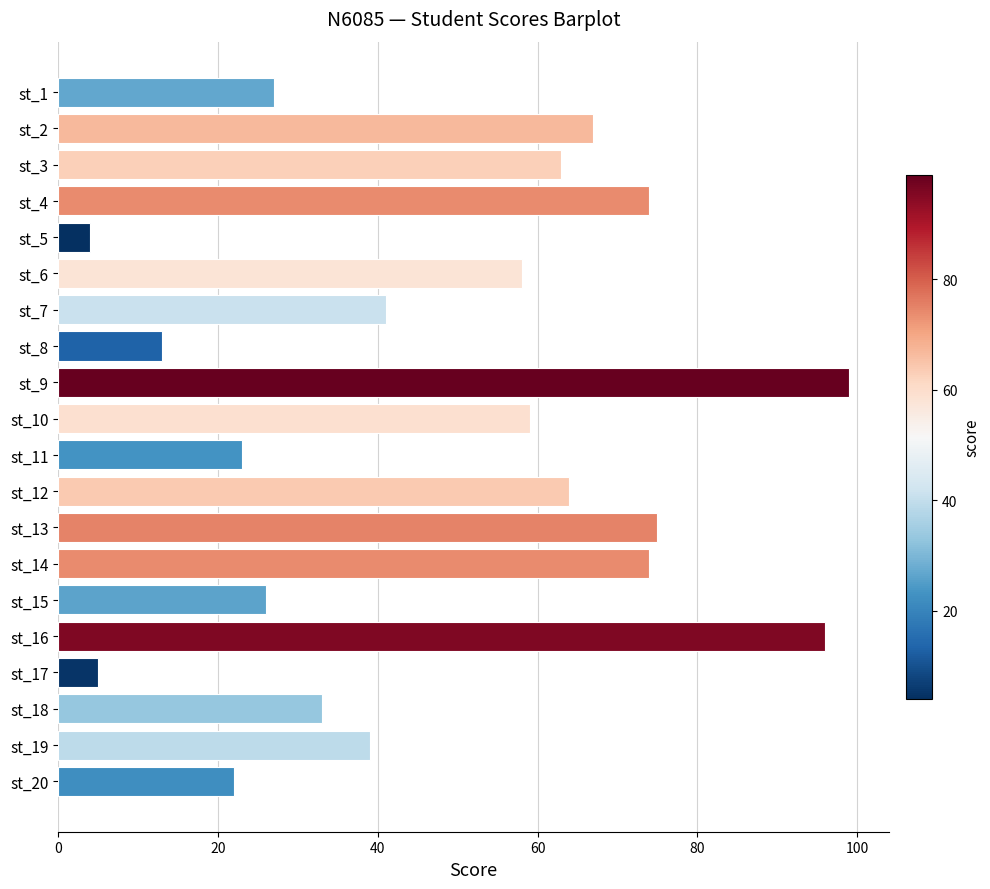

What is the value of the 16th bar from the top?

96